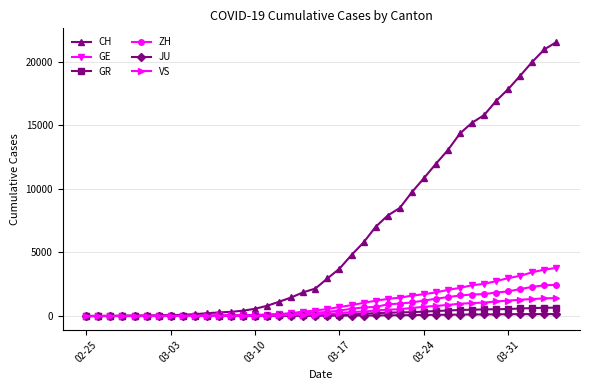

Which series has the largest total across all categories?

CH